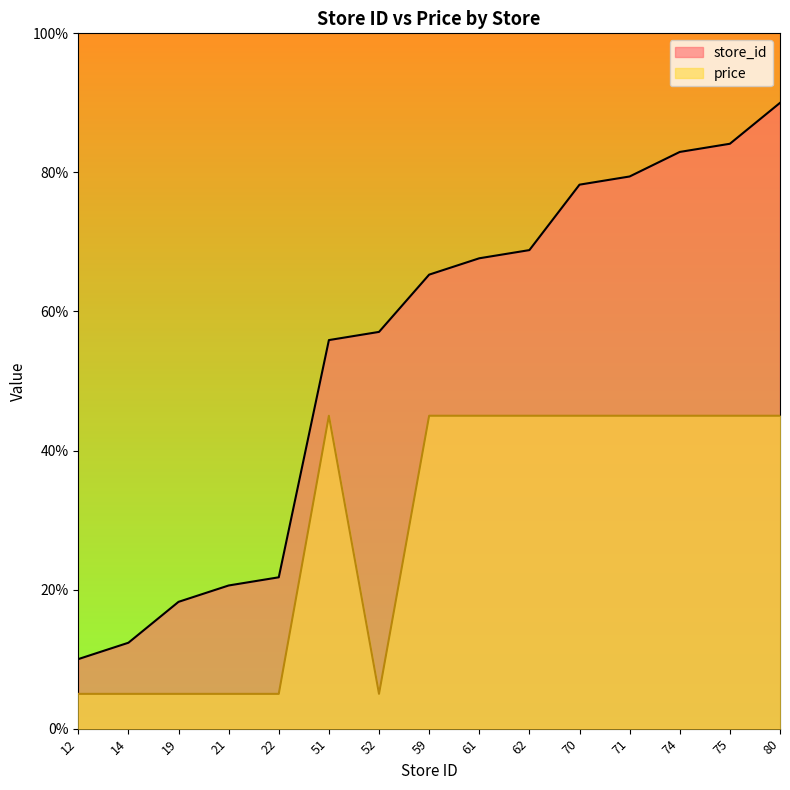

The value of price at 70 is 59.6. True or false?

False